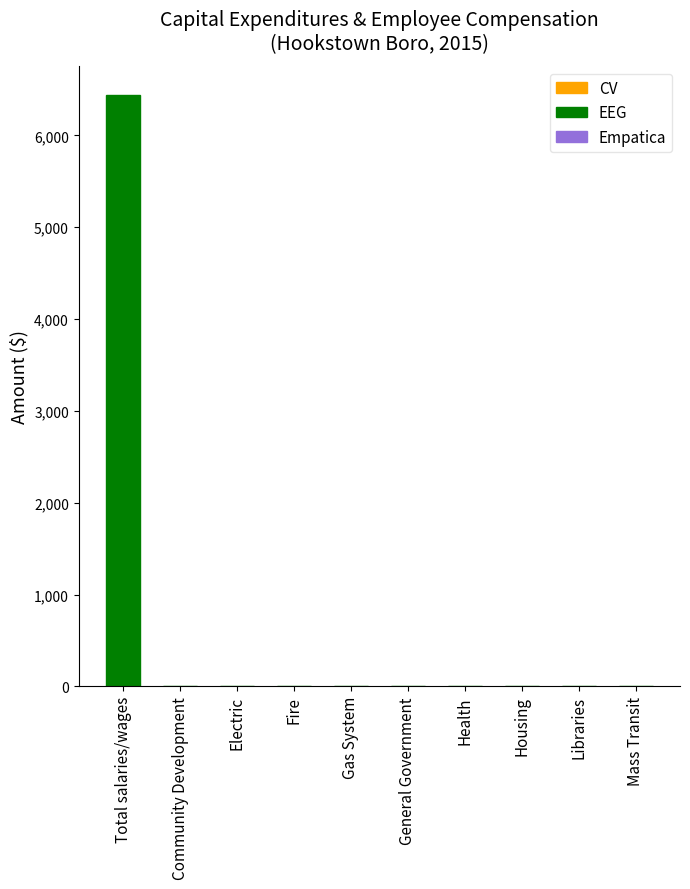

Are the bars horizontal?

No